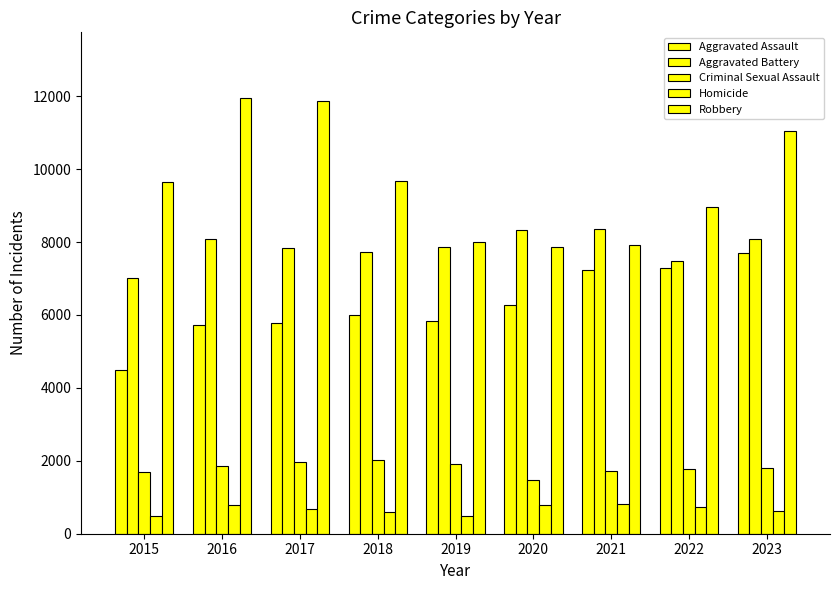

How many values in the Homicide series are below 672?

4